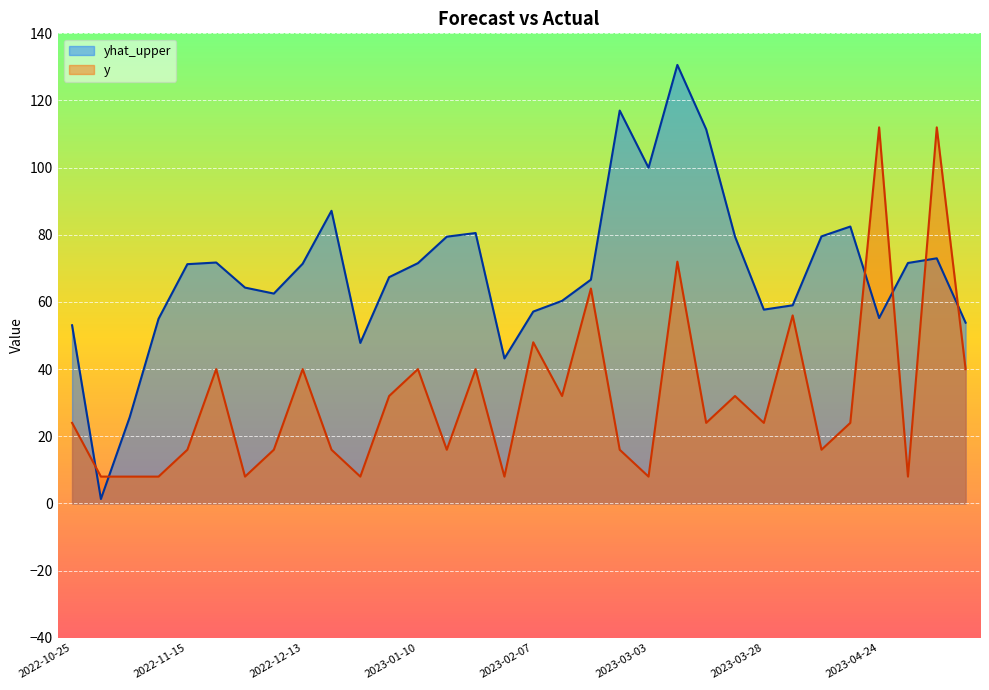

What value does the y series have at 2022-12-30?

8.0